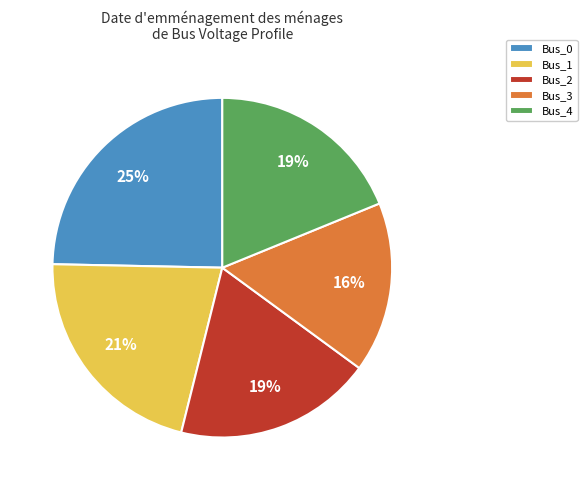

To the nearest percent, what portion does Bus_3 represent?

16%